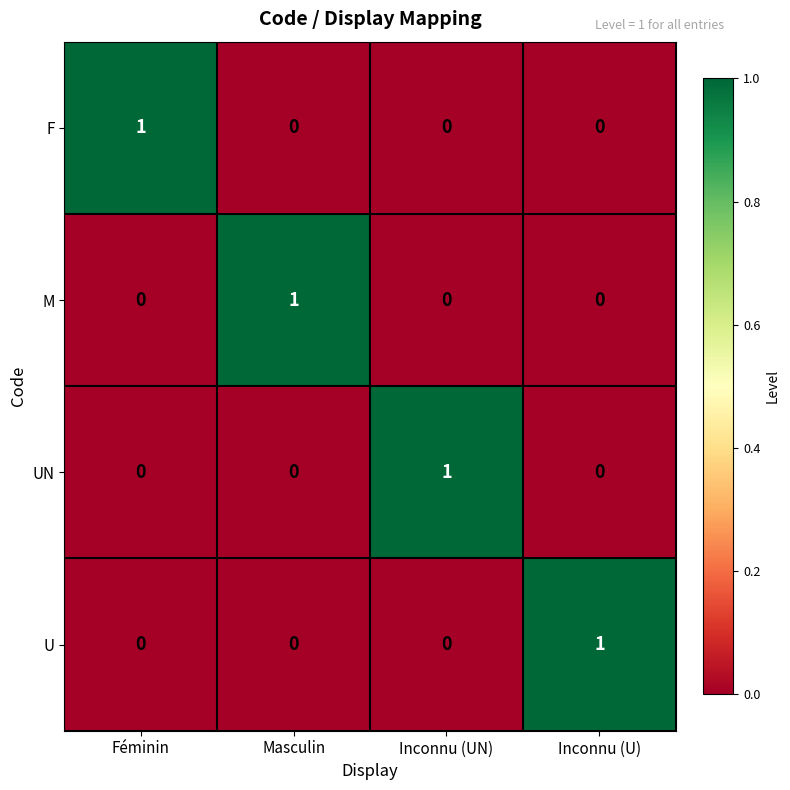

At how many categories does at least one series exceed 0?

4